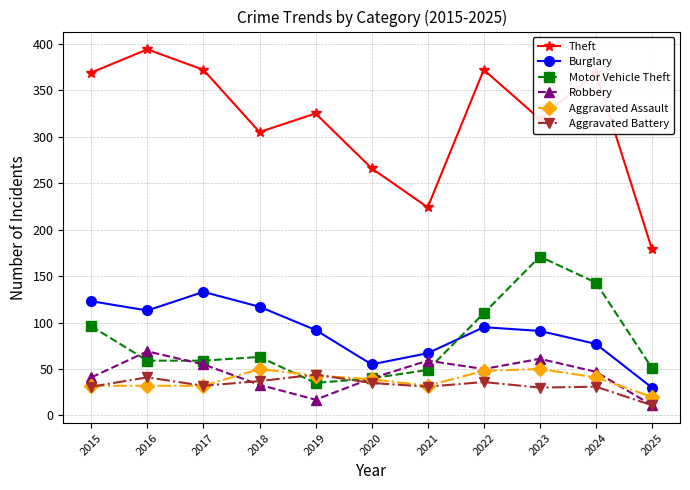

Which category has the lowest value in the Burglary series?

2025